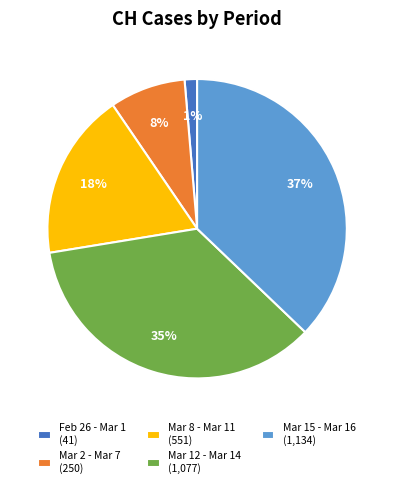

Count the number of slices in the pie.

5